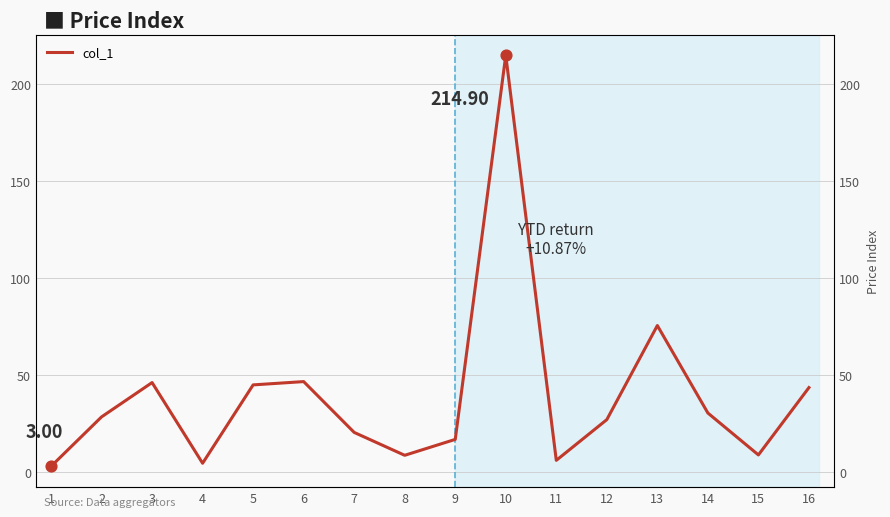

Approximately how many times larger is the value at 15 compared to 3?

0.2